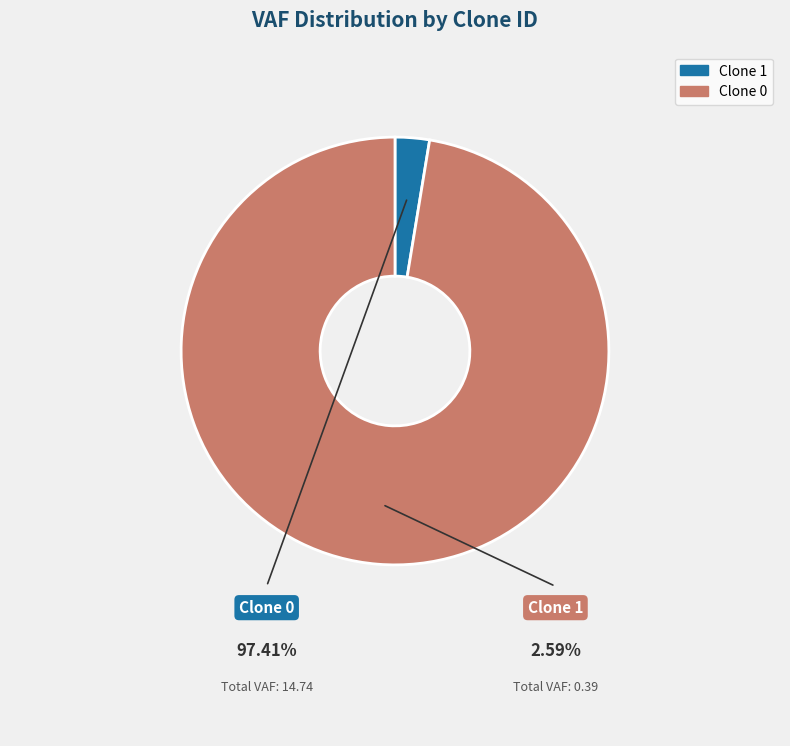

Is there any slice that represents more than half of the pie?

Yes